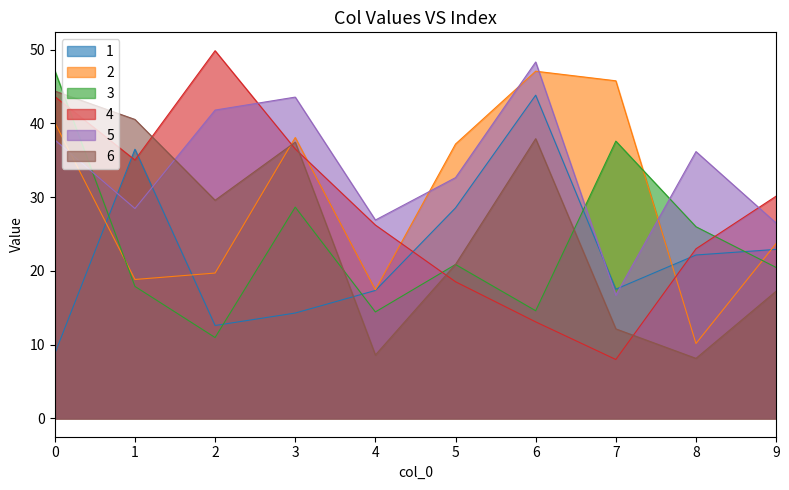

True or false: 2 has a value of 32.9 at 1.

False